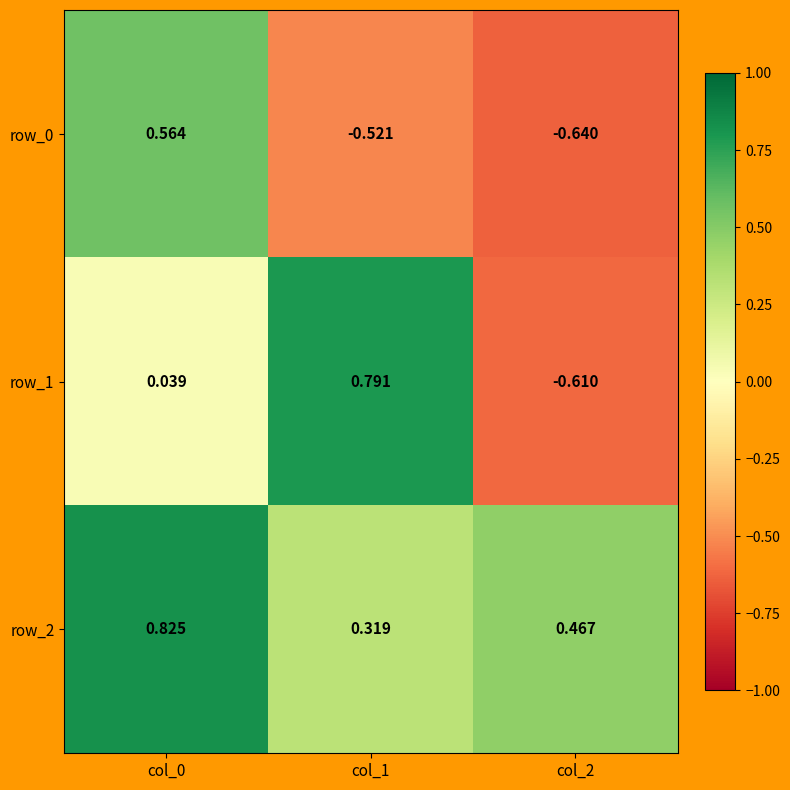

What is the difference between the row_2 values at col_2 and col_1?

0.1